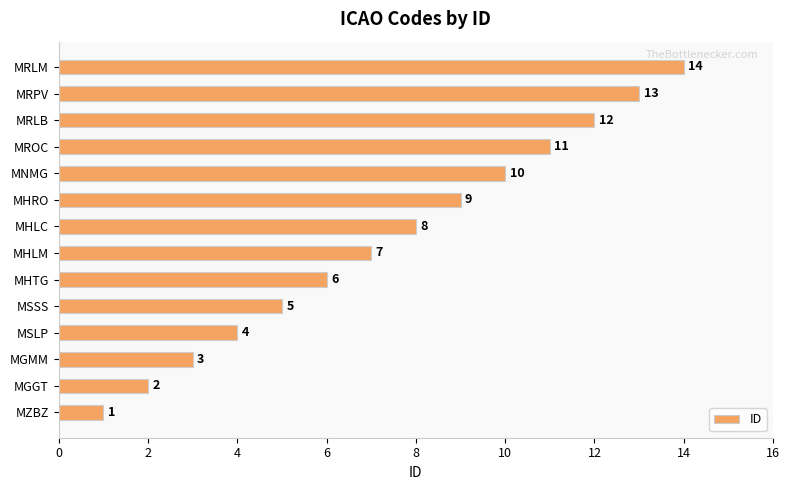

The chart shows a value of 5 at MHRO. True or false?

False